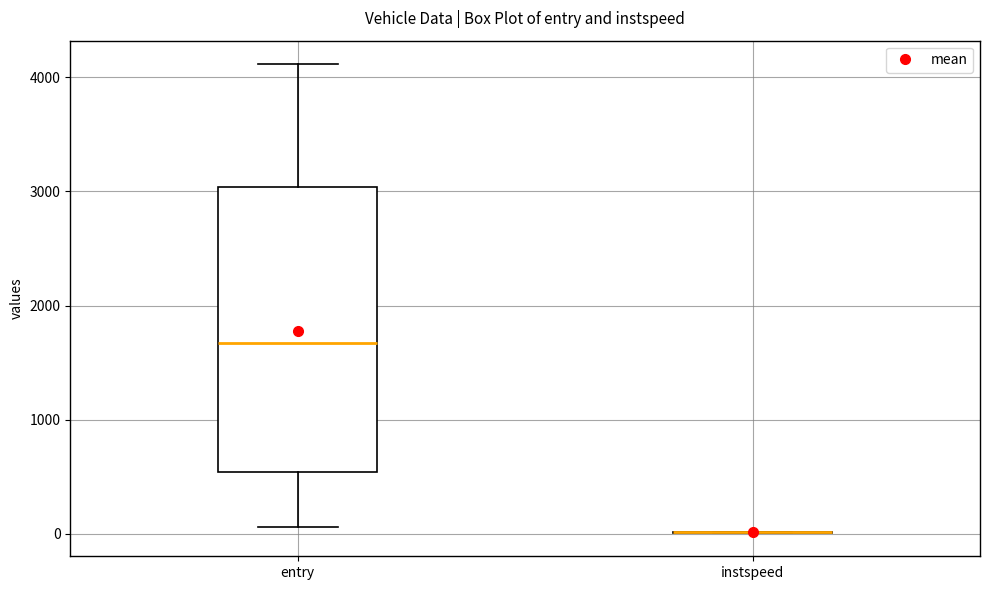

Reading left to right, transcribe this box plot: for each box, give where its median line is, the range the box spans, and where its two whiskers end, as read against the y-axis. The values are not printed on the chart, so give them approximately, as read against the axis.

entry: median 1700, box 500 to 3000, whiskers 100 to 4100
instspeed: box collapsed to a line at 0, whiskers 0 to 0